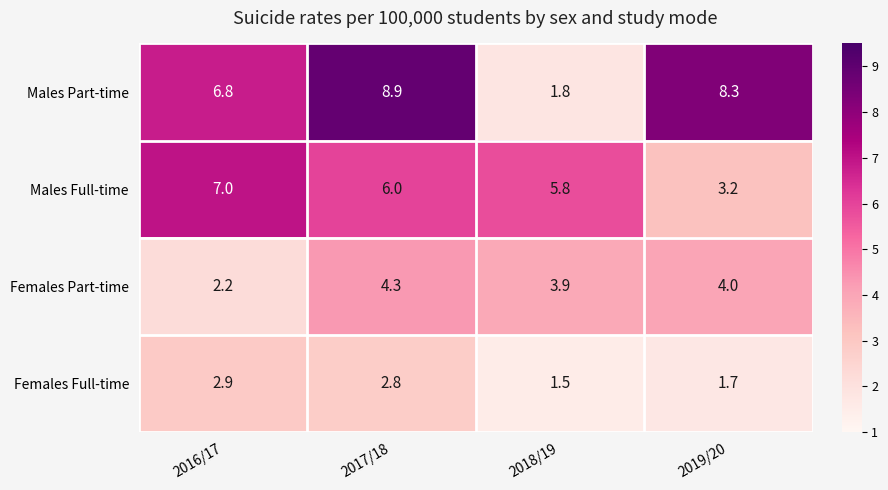

Count the number of categories in the chart.

4